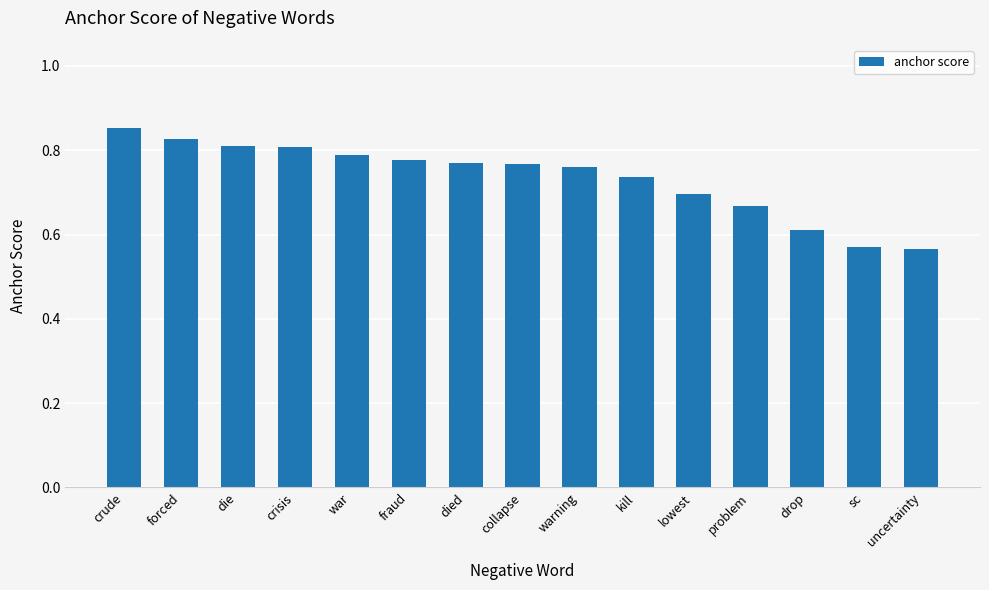

Which label corresponds to the largest value in the chart?

crude